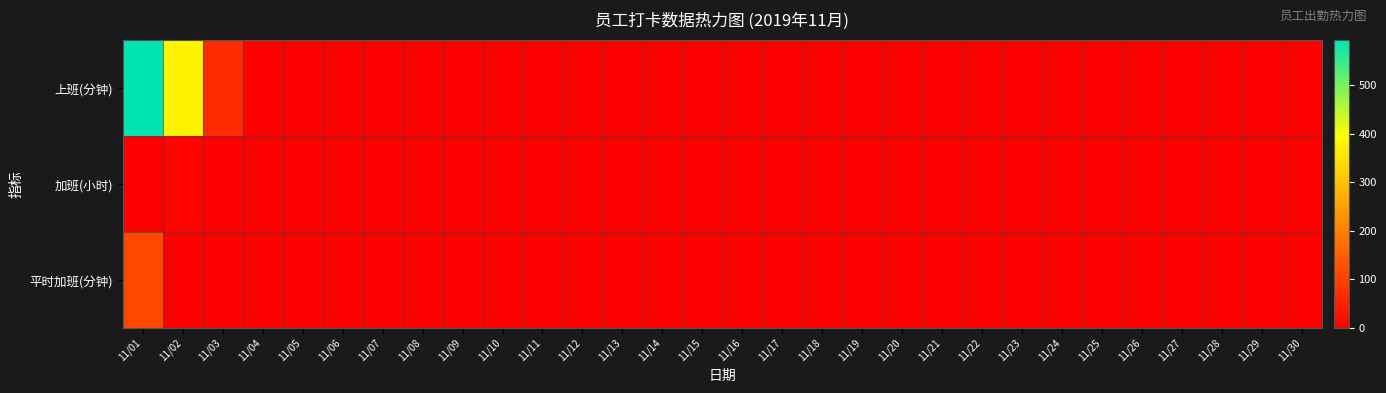

Reading left to right, transcribe all the data shown in this chart.

上班(分钟): 11/01=592.0	11/02=377.0	11/03=68.0	11/04=0.0	11/05=0.0	11/06=0.0	11/07=0.0	11/08=0.0	11/09=0.0	11/10=0.0	11/11=0.0	11/12=0.0	11/13=0.0	11/14=0.0	11/15=0.0	11/16=0.0	11/17=0.0	11/18=0.0	11/19=0.0	11/20=0.0	11/21=0.0	11/22=0.0	11/23=0.0	11/24=0.0	11/25=0.0	11/26=0.0	11/27=0.0	11/28=0.0	11/29=0.0	11/30=0.0
加班(小时): 11/01=1.9	11/02=6.3	11/03=1.1	11/04=0.0	11/05=0.0	11/06=0.0	11/07=0.0	11/08=0.0	11/09=0.0	11/10=0.0	11/11=0.0	11/12=0.0	11/13=0.0	11/14=0.0	11/15=0.0	11/16=0.0	11/17=0.0	11/18=0.0	11/19=0.0	11/20=0.0	11/21=0.0	11/22=0.0	11/23=0.0	11/24=0.0	11/25=0.0	11/26=0.0	11/27=0.0	11/28=0.0	11/29=0.0	11/30=0.0
平时加班(分钟): 11/01=112.0	11/02=0.0	11/03=0.0	11/04=0.0	11/05=0.0	11/06=0.0	11/07=0.0	11/08=0.0	11/09=0.0	11/10=0.0	11/11=0.0	11/12=0.0	11/13=0.0	11/14=0.0	11/15=0.0	11/16=0.0	11/17=0.0	11/18=0.0	11/19=0.0	11/20=0.0	11/21=0.0	11/22=0.0	11/23=0.0	11/24=0.0	11/25=0.0	11/26=0.0	11/27=0.0	11/28=0.0	11/29=0.0	11/30=0.0